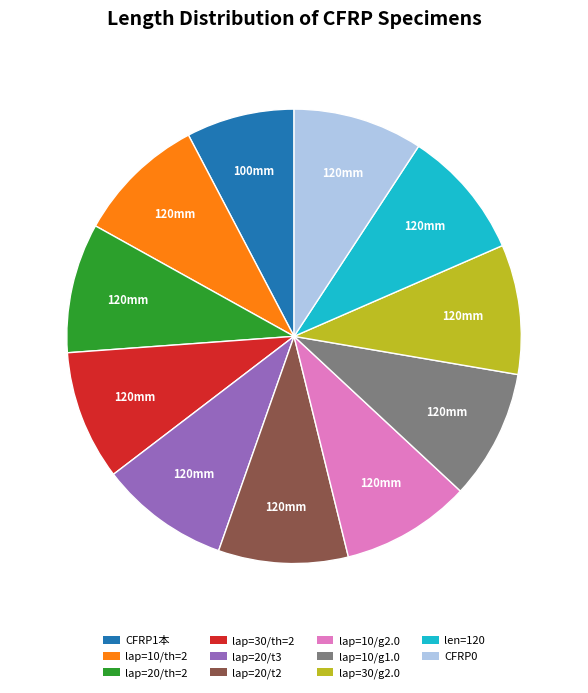

The lap=30/th=2 slice represents 22% of the pie. True or false?

False